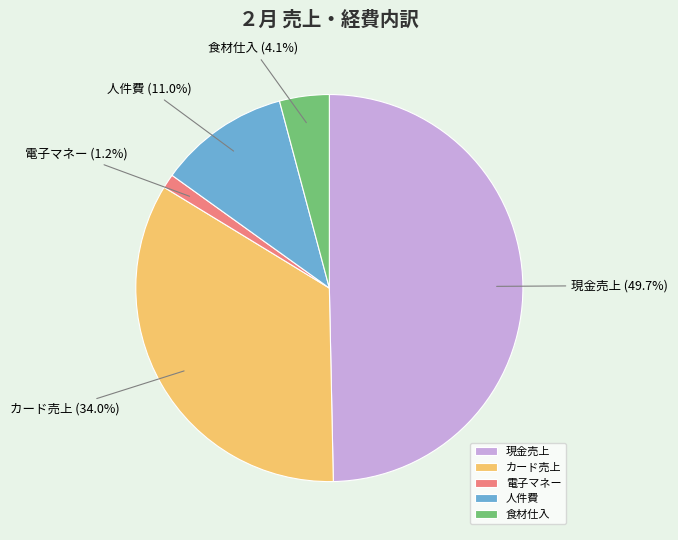

To the nearest percent, what is the difference between the 現金売上 and 電子マネー slice percentages?

48%